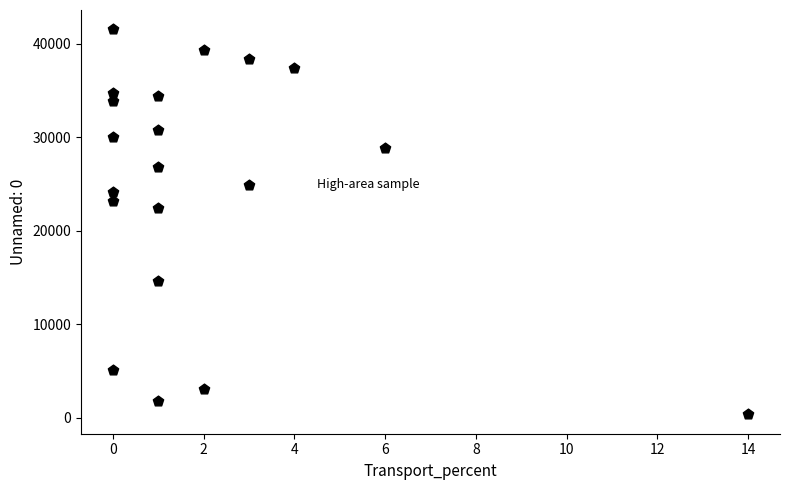

What Y value in the scatter plot is closest to 20952?

22462